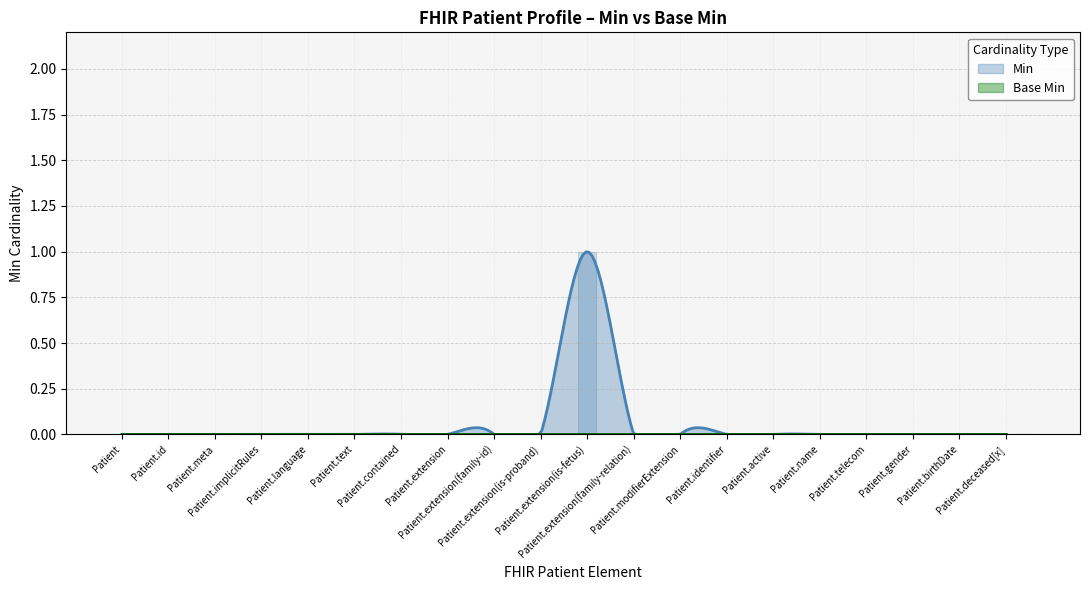

What is the difference between the maximum and minimum values in the Min series?

1